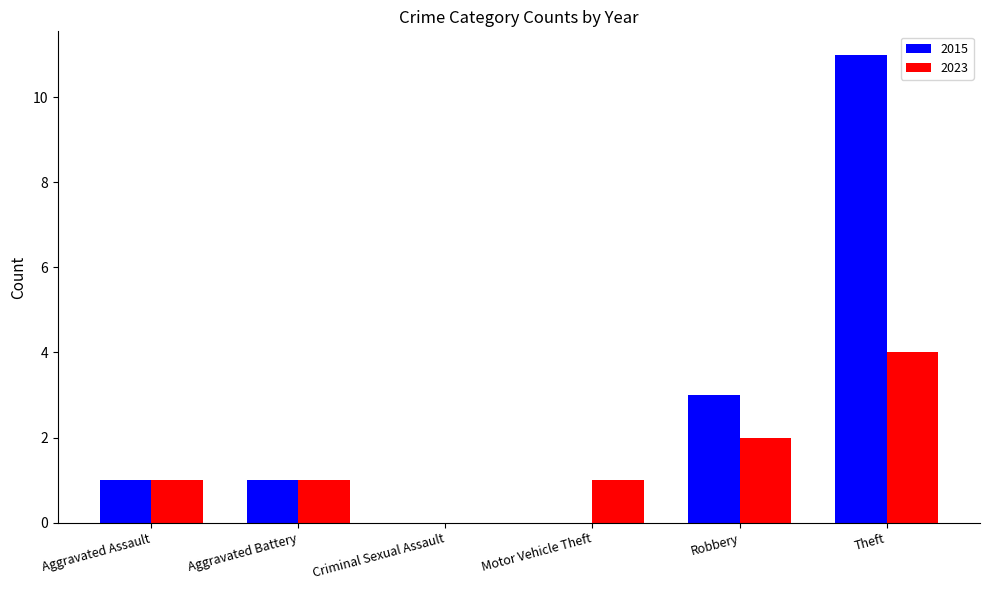

True or false: 2015 has a value of 1 at Aggravated Battery.

True